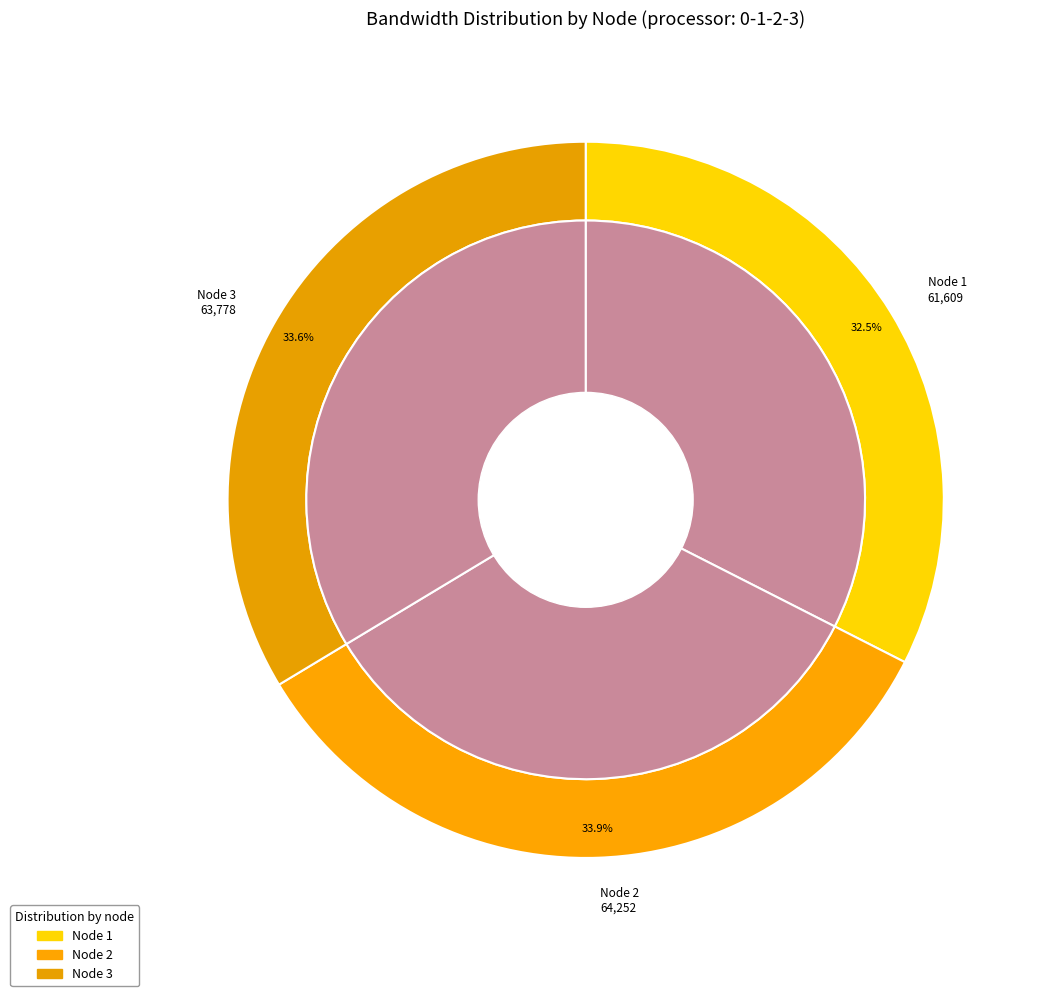

To the nearest percent, what is the average slice percentage?

33%